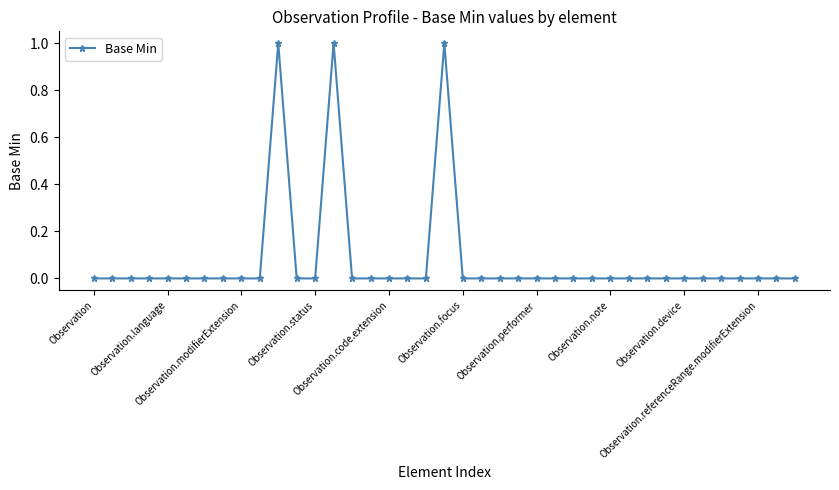

What is the greatest value displayed?

1